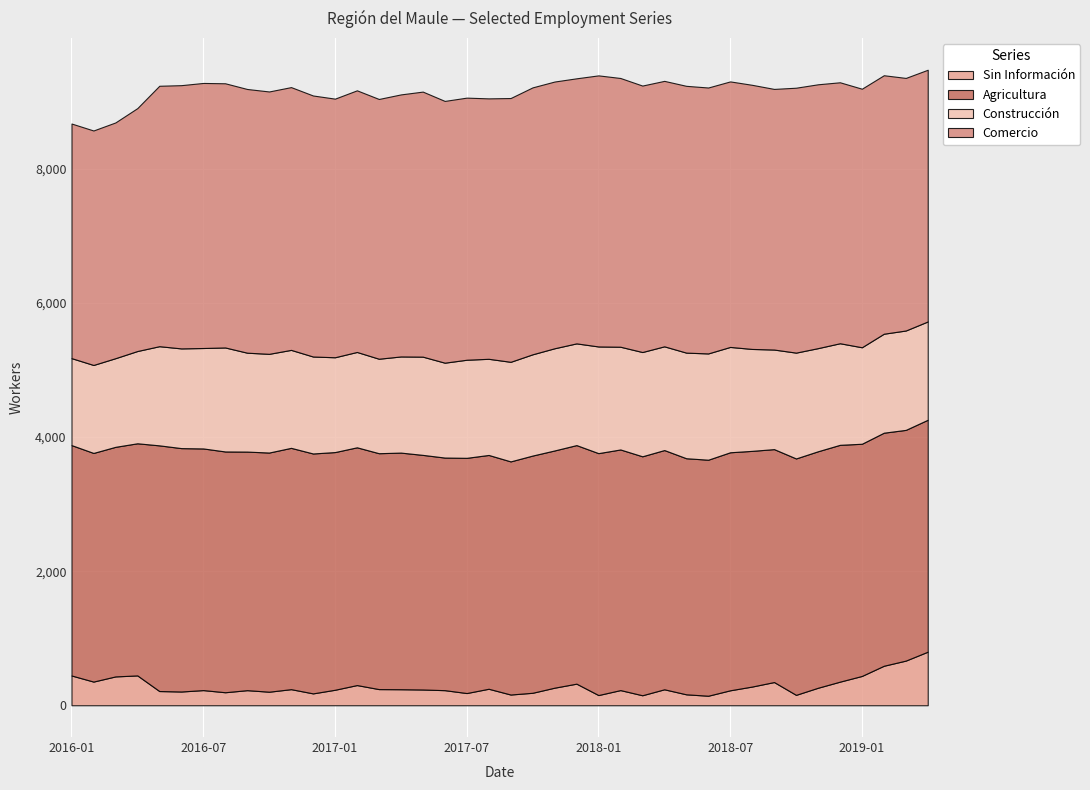

What is the label of the 21st point from the left?

2017-09